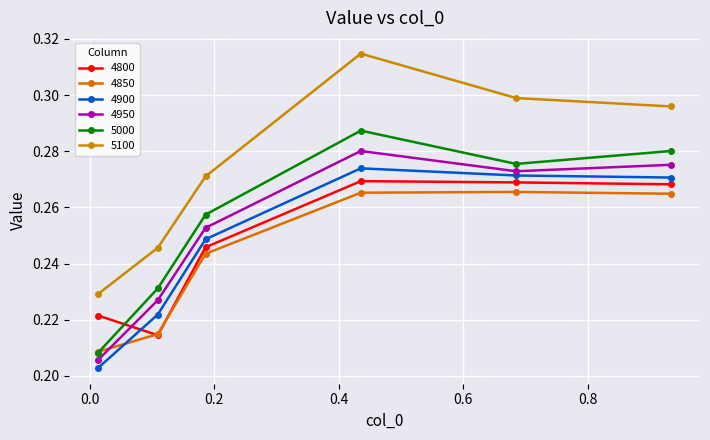

List the labels in order of 5000 value, largest first.

0.4356164383561644, 0.9342465753424658, 0.684931506849315, 0.1863013698630137, 0.1095890410958904, 0.0136986301369863